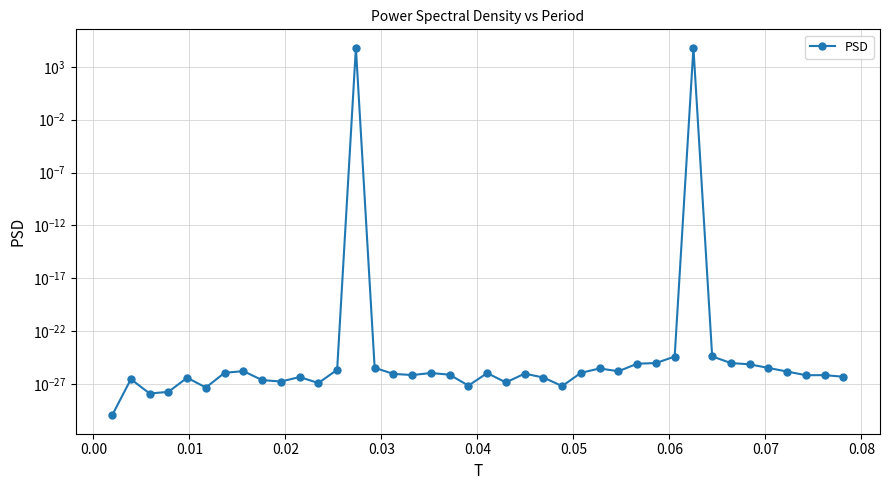

Reading right to left, list all the values displayed in this chart.

0.0	0.0	0.0	0.0	0.0	0.0	0.0	0.0	65536.0	0.0	0.0	0.0	0.0	0.0	0.0	0.0	0.0	0.0	0.0	0.0	0.0	0.0	0.0	0.0	0.0	0.0	65536.0	0.0	0.0	0.0	0.0	0.0	0.0	0.0	0.0	0.0	0.0	0.0	0.0	0.0